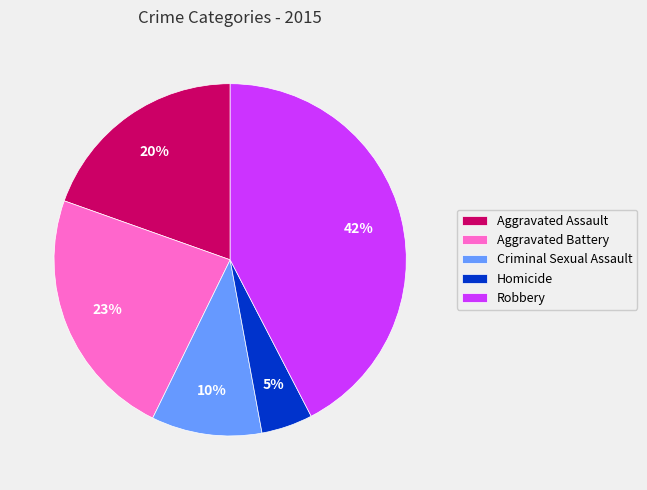

Do Aggravated Assault and Criminal Sexual Assault together represent more than half of the pie?

No